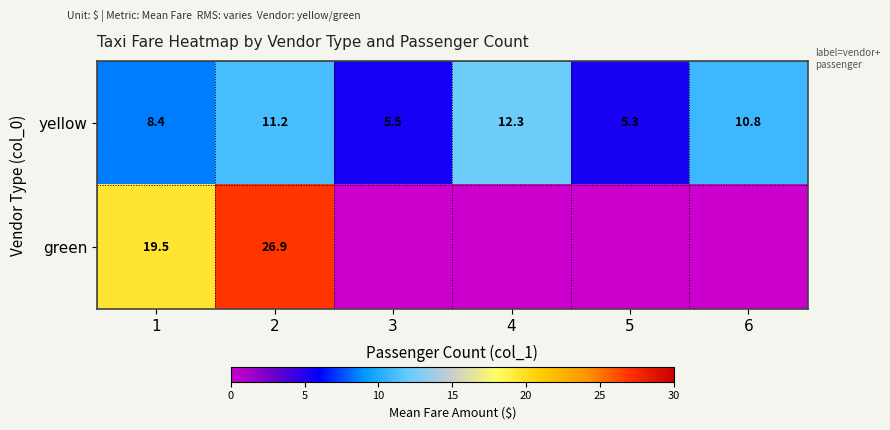

What is the maximum value shown in the chart?

26.9